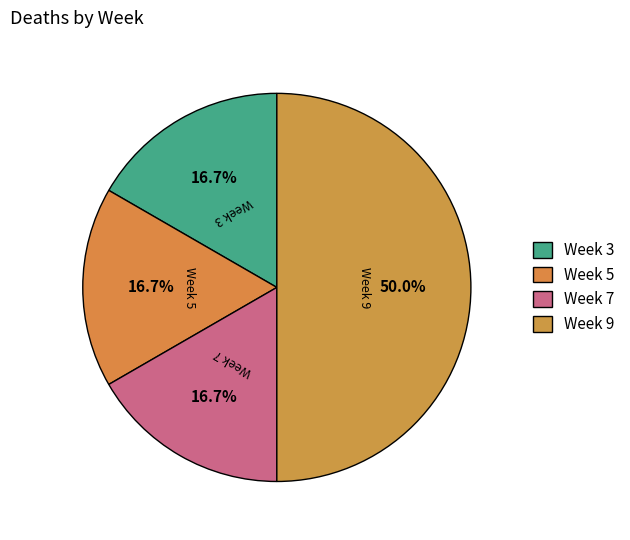

True or false: Week 5 accounts for 31% of the total.

False